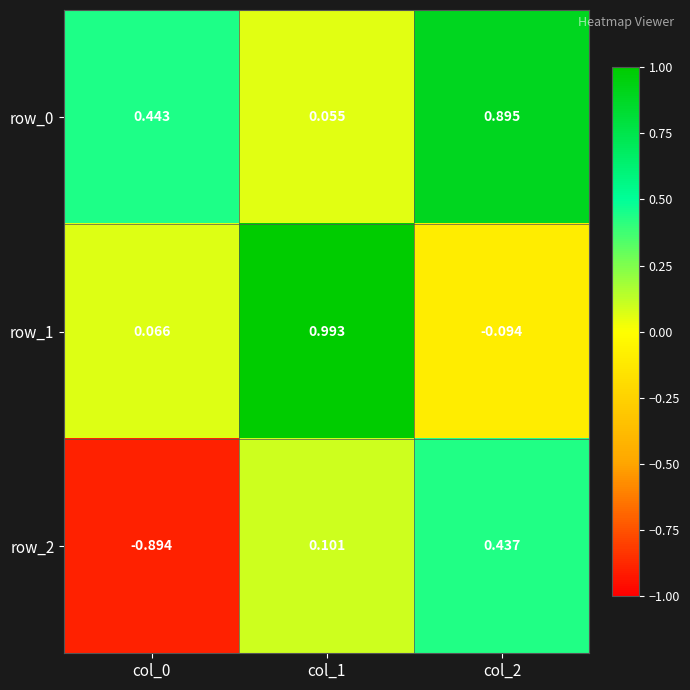

What is the average value of the row_1 series?

0.3